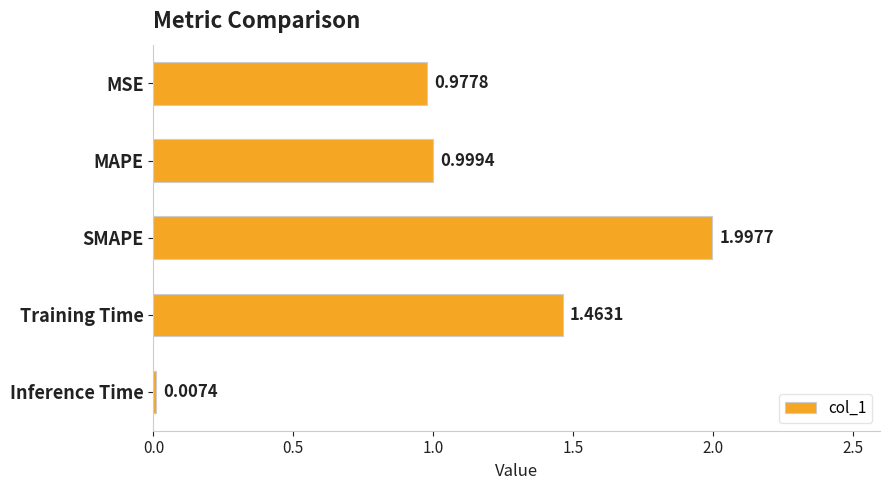

What is the sum of all values?

5.4